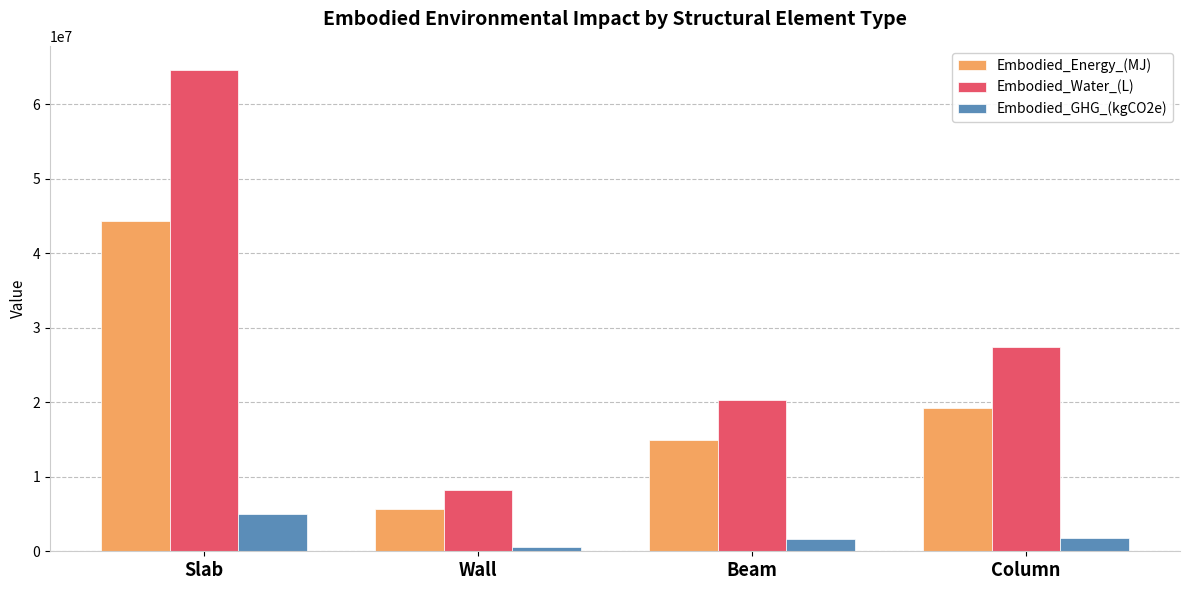

Rank the series at Wall from highest to lowest value.

Embodied_Water_(L), Embodied_Energy_(MJ), Embodied_GHG_(kgCO2e)